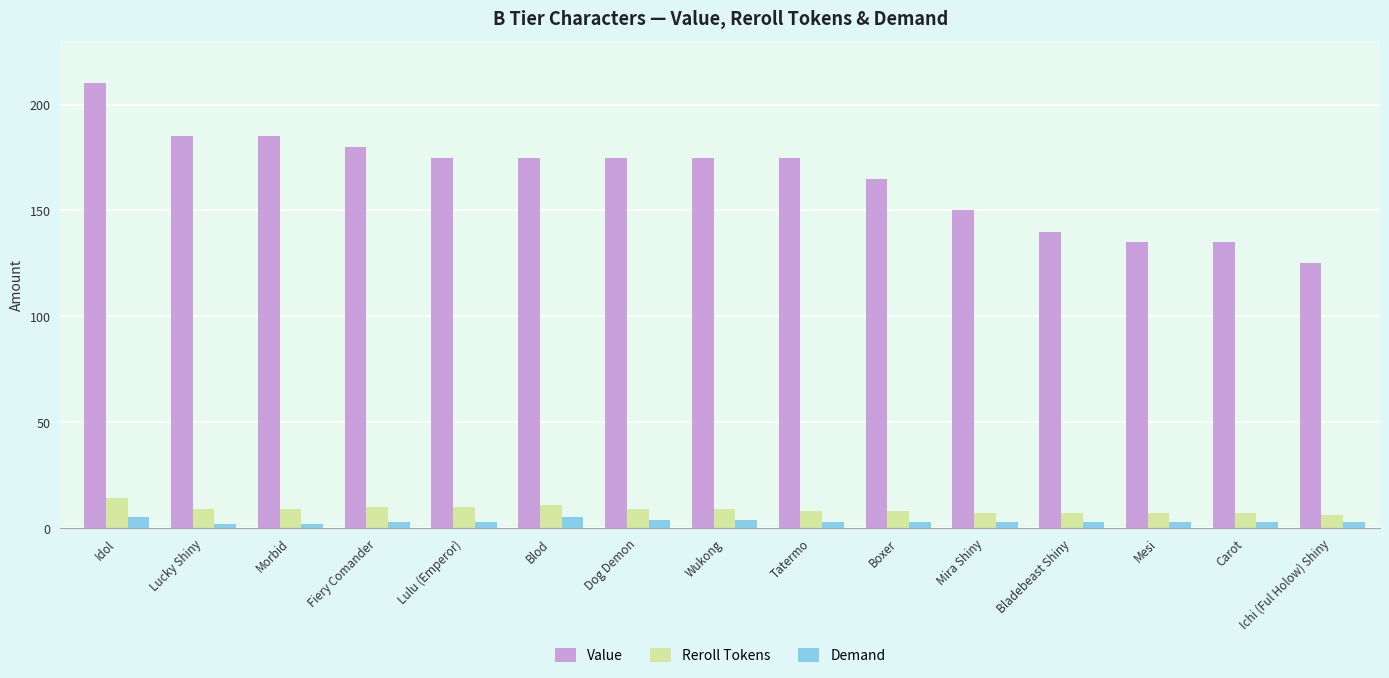

At which label does Reroll Tokens first exceed 9?

Idol